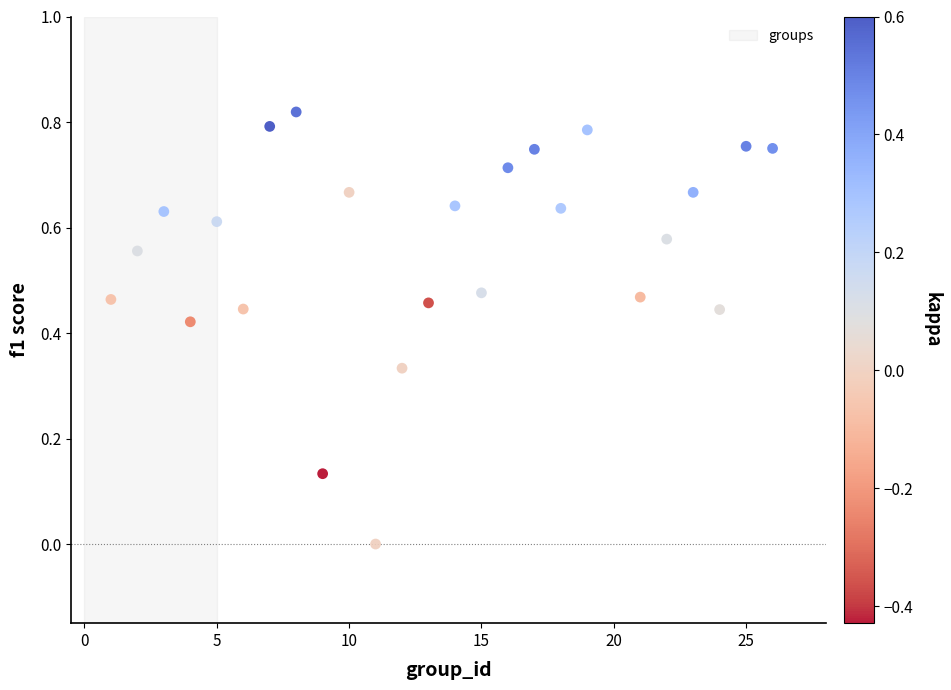

What is the range of X values (max minus min)?

25.0